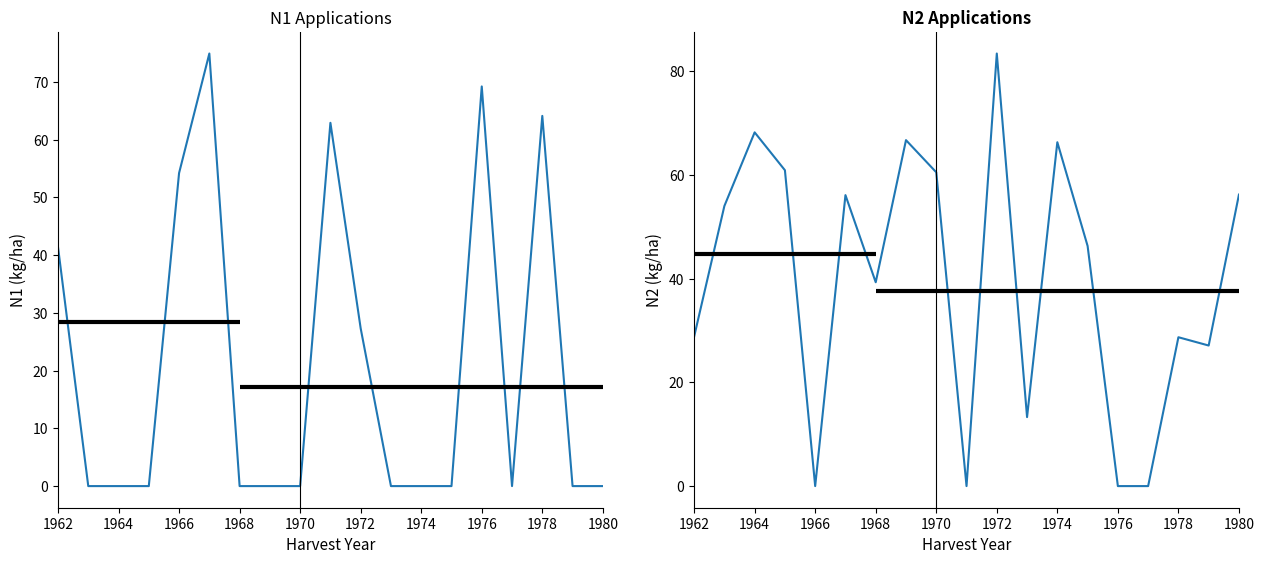

How many intersections are there between N1 and N2?

7